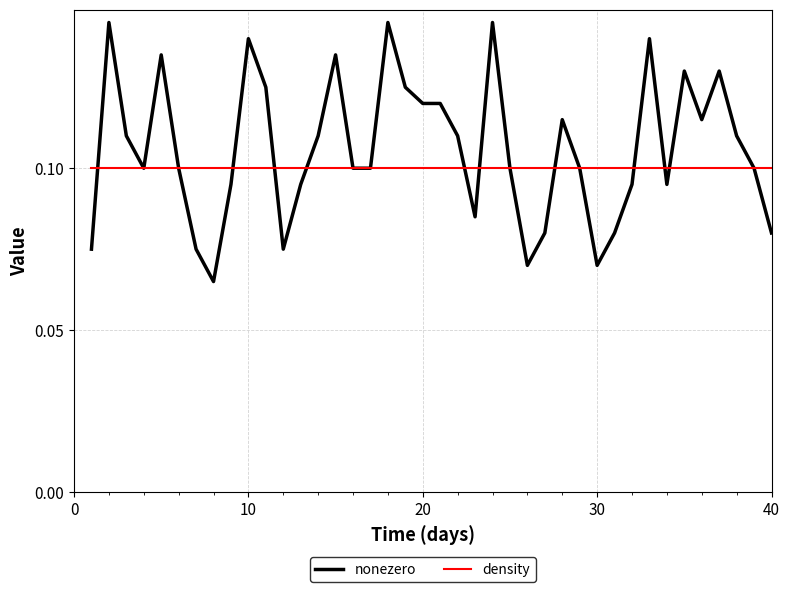

Which series has the widest spread of values?

nonezero